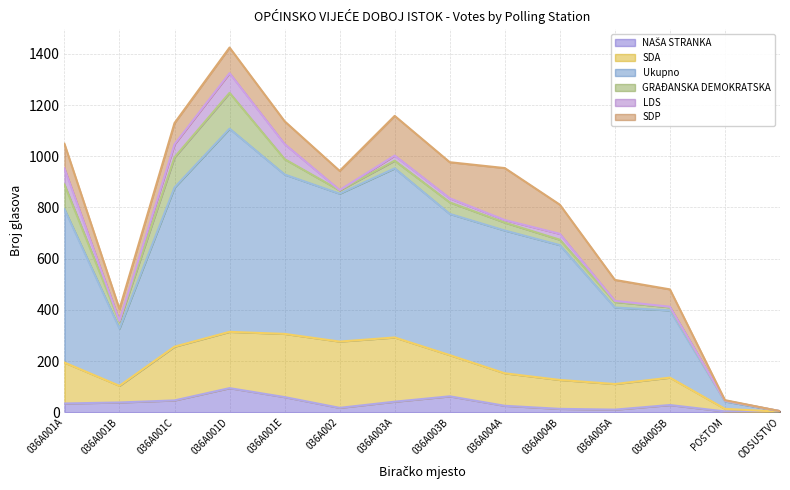

What is the lowest value of the SDA series?

2